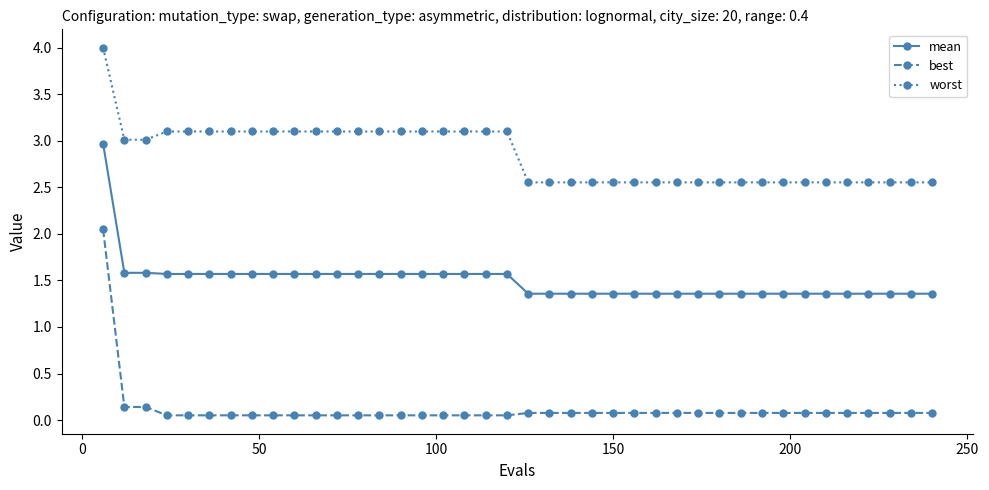

What is the value of the mean point at the 10th from the left?

1.6